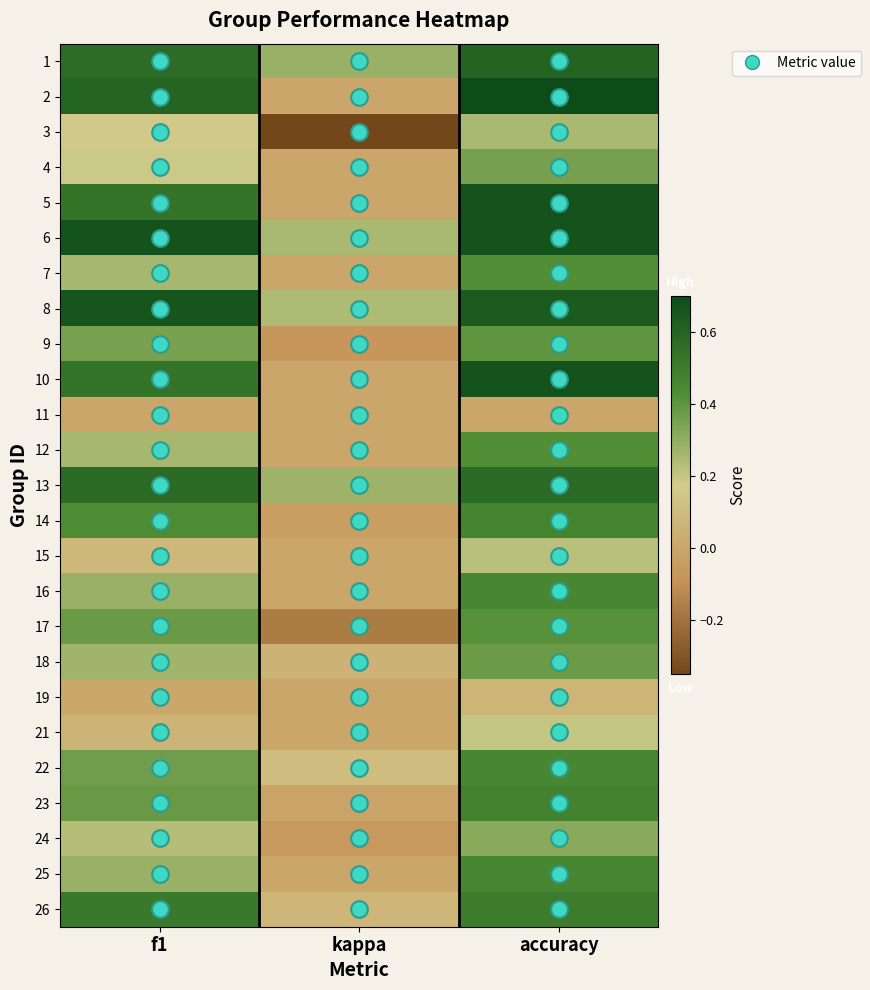

Which label corresponds to the largest value in the chart?

accuracy